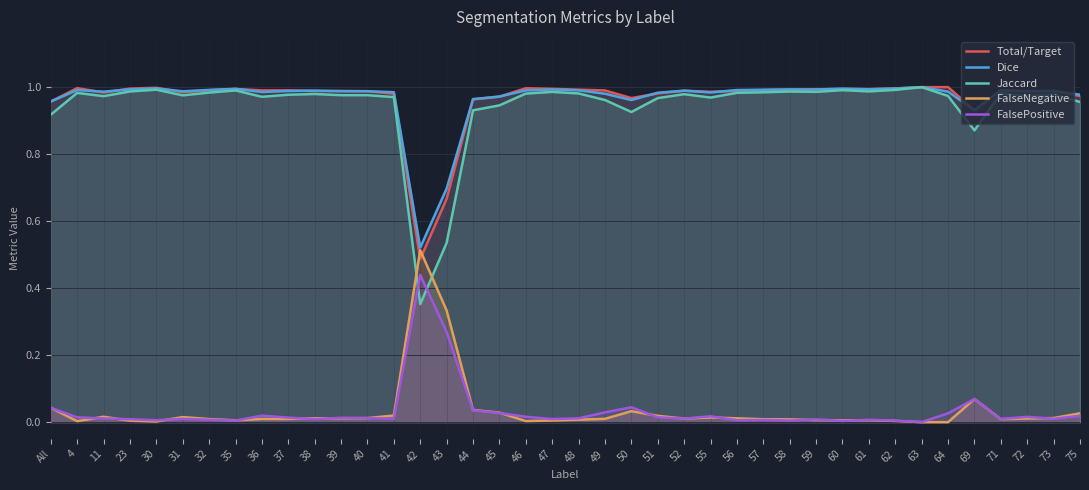

Is the value of FalsePositive at 39 greater than the value of FalseNegative at 38?

Yes